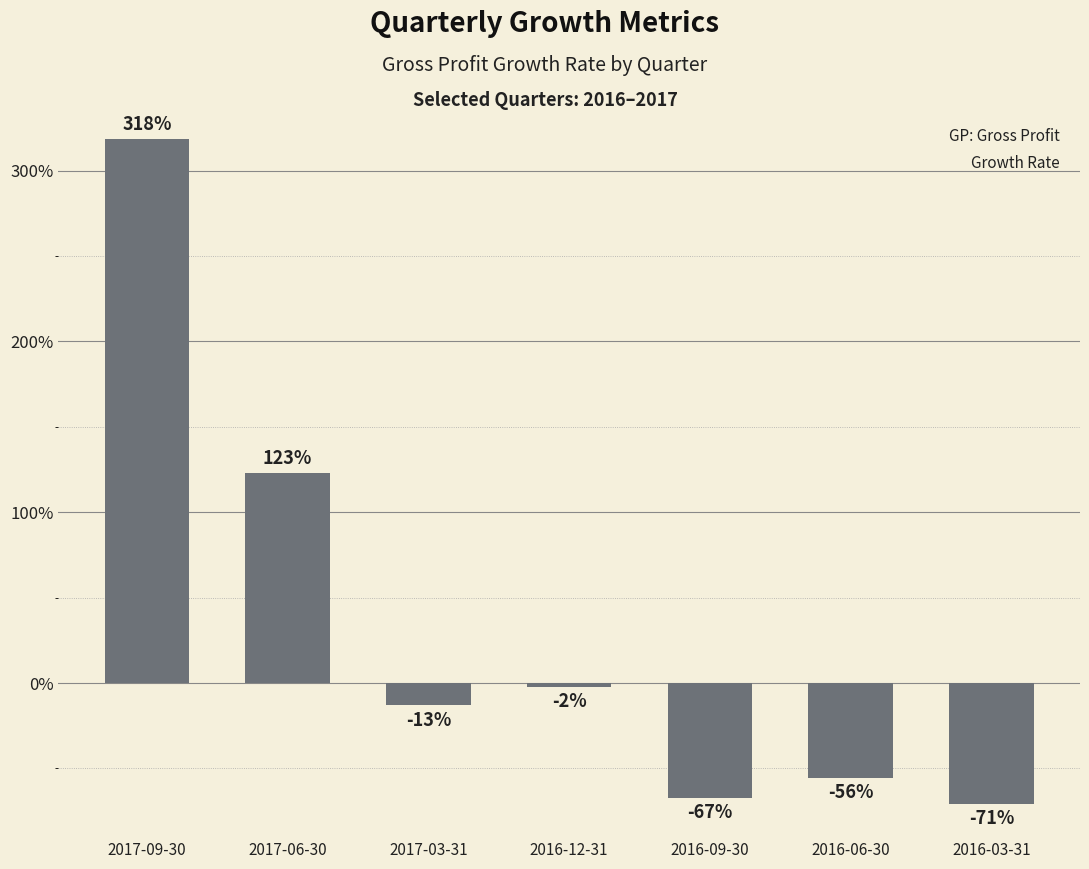

Does the chart contain any negative values?

Yes